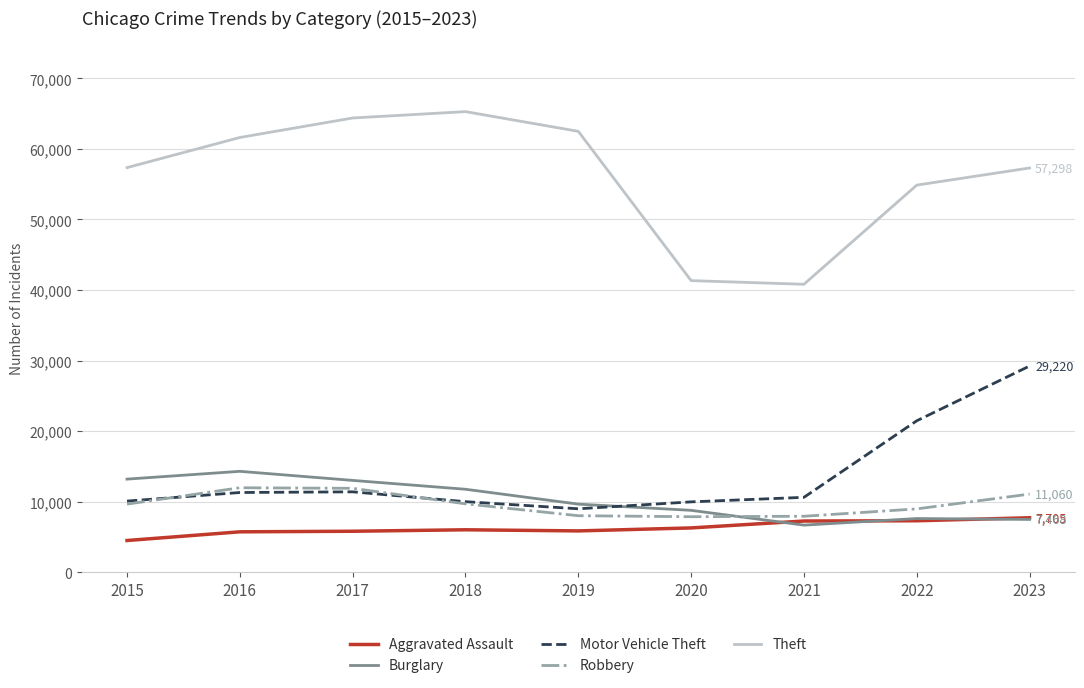

True or false: Motor Vehicle Theft has a value of 15426 at 2015.

False